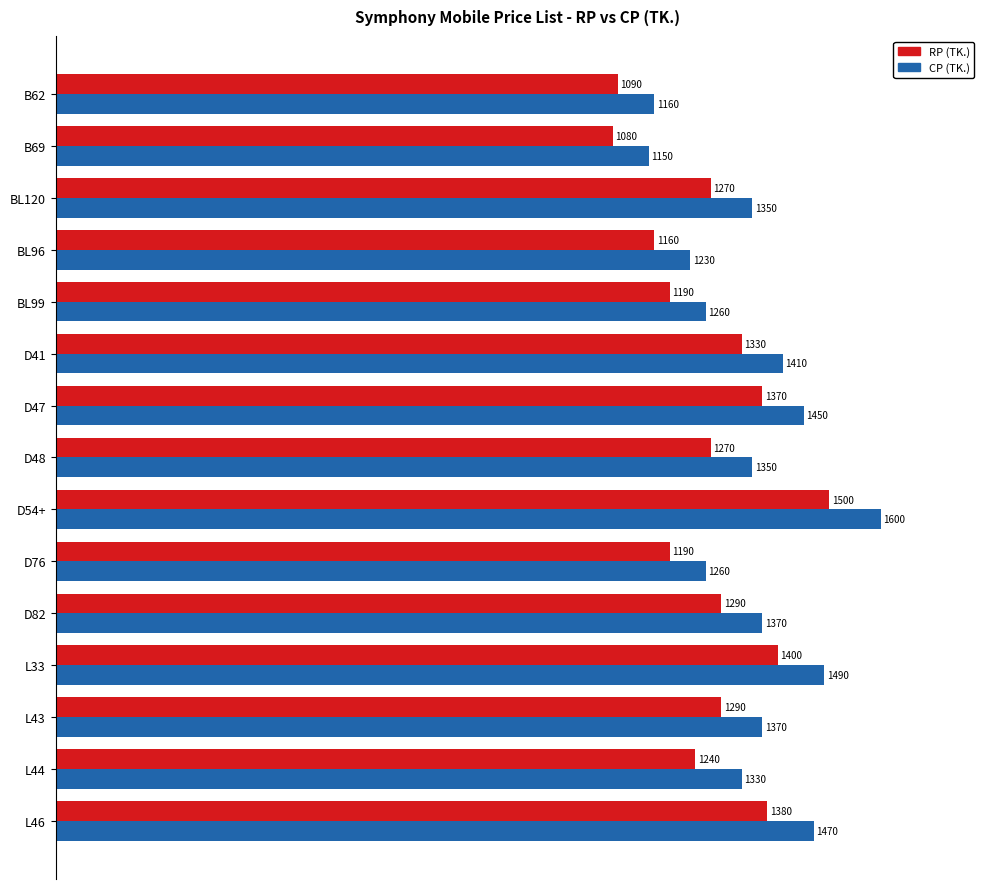

At which category is the sum across all series the highest?

D54+